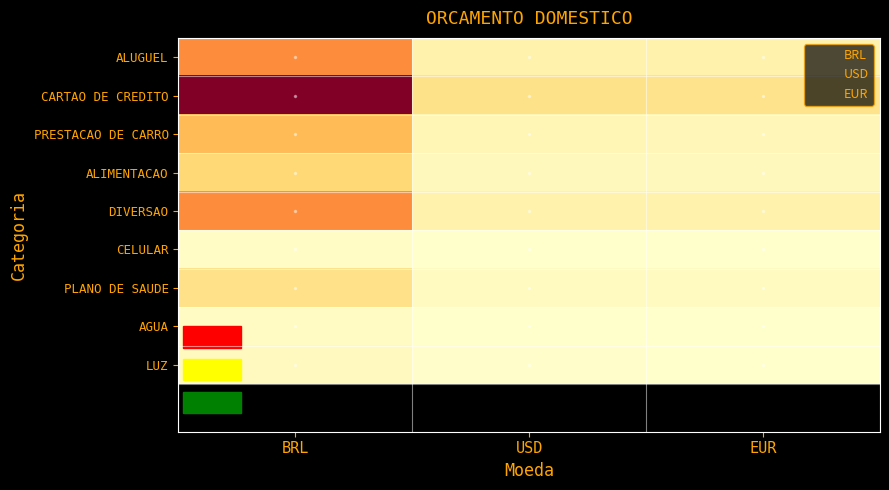

What is the difference between the highest and lowest values at EUR?

1835.2